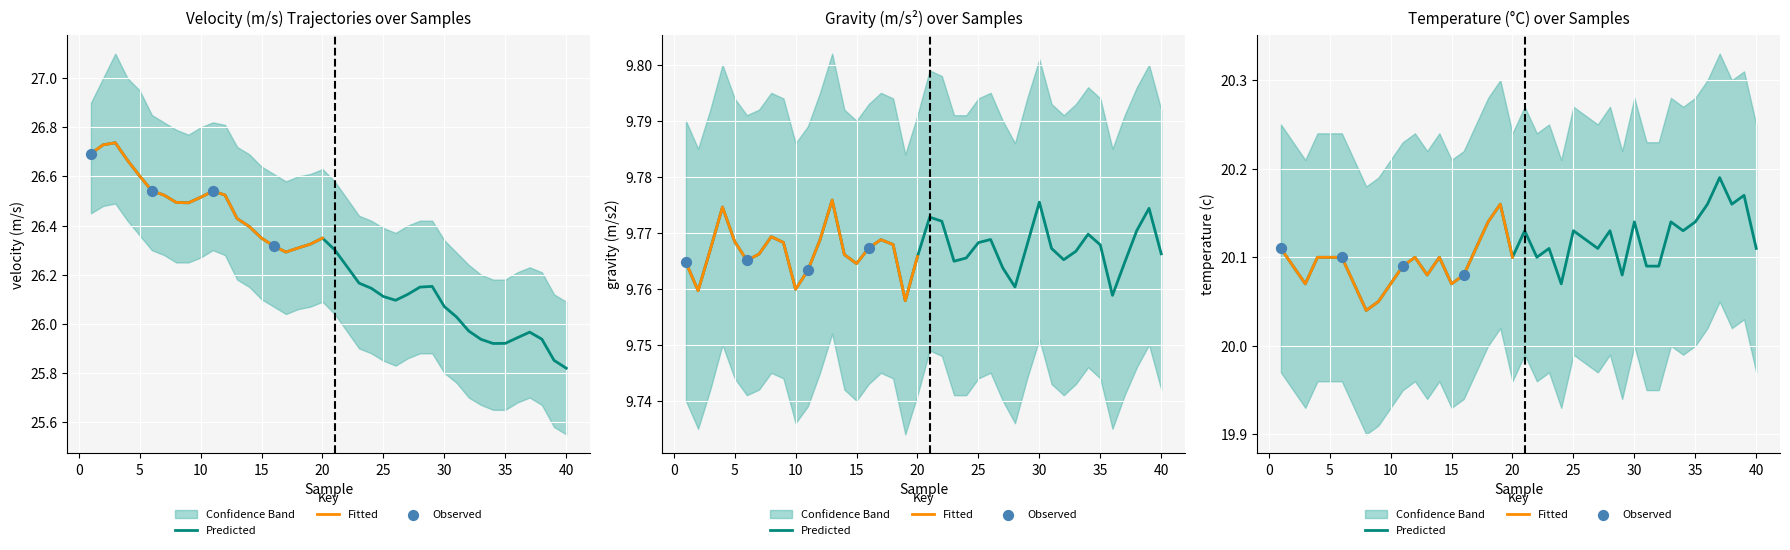

Which series reaches the maximum Y coordinate?

velocity (m/s)